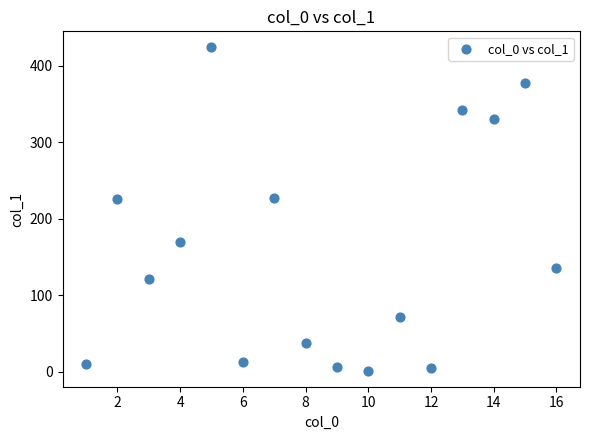

What is the range of Y values (max minus min)?

422.5